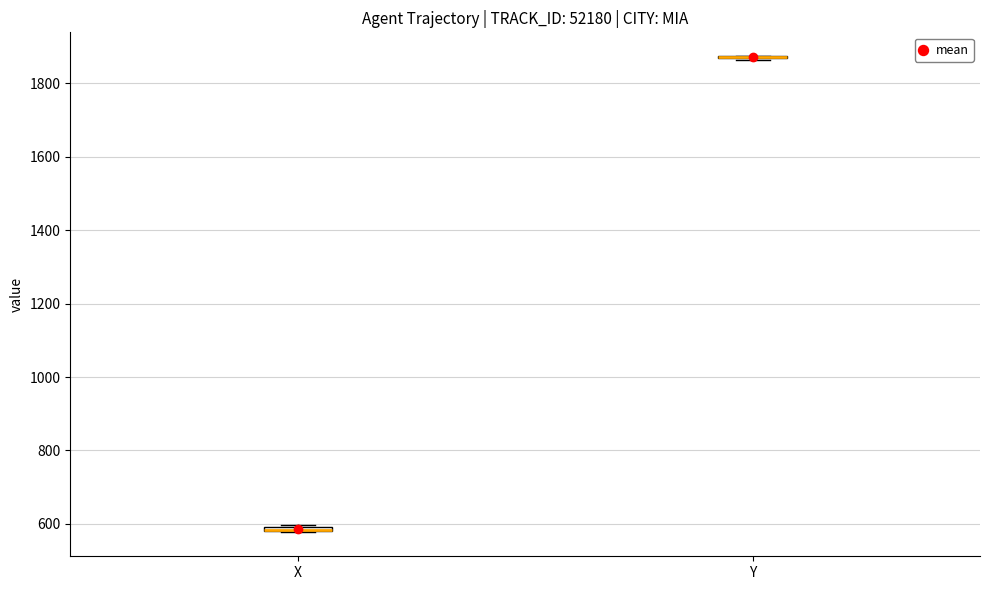

Where is the lower edge of the box for X on the y-axis? The values are not printed on the chart, so give them approximately, as read against the axis.

580